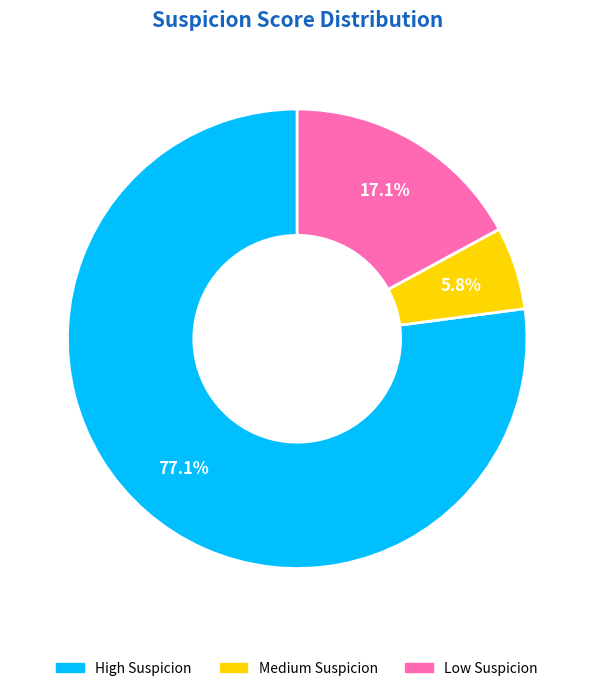

Rank the categories by value from lowest to highest.

Medium Suspicion, Low Suspicion, High Suspicion